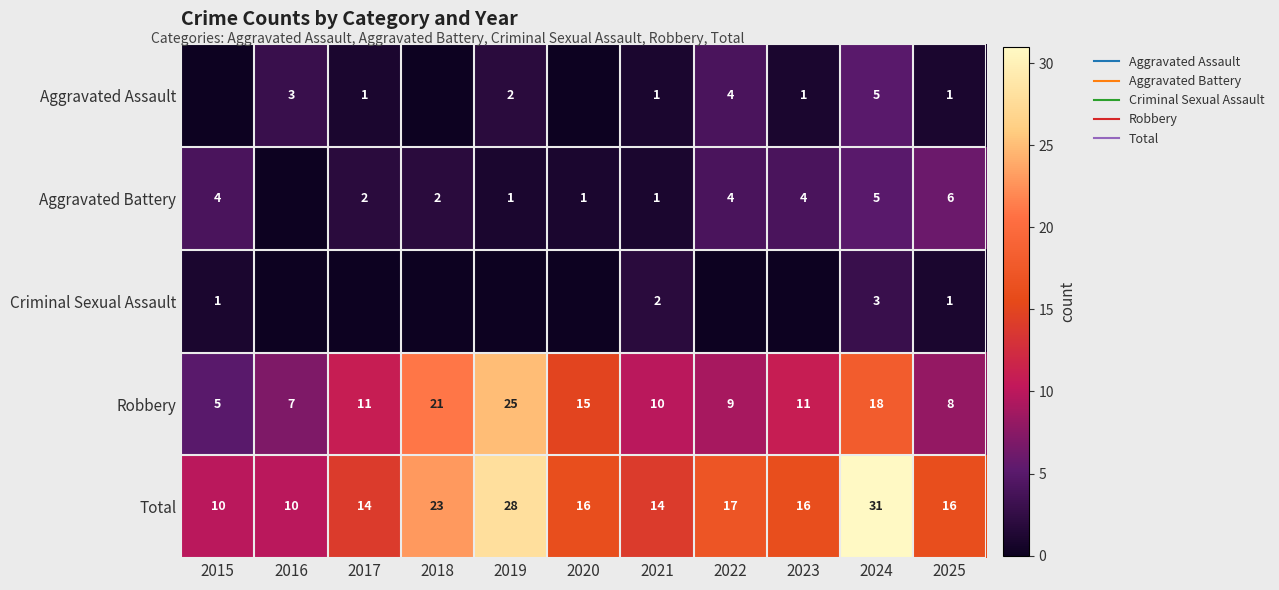

What is the greatest value displayed?

31